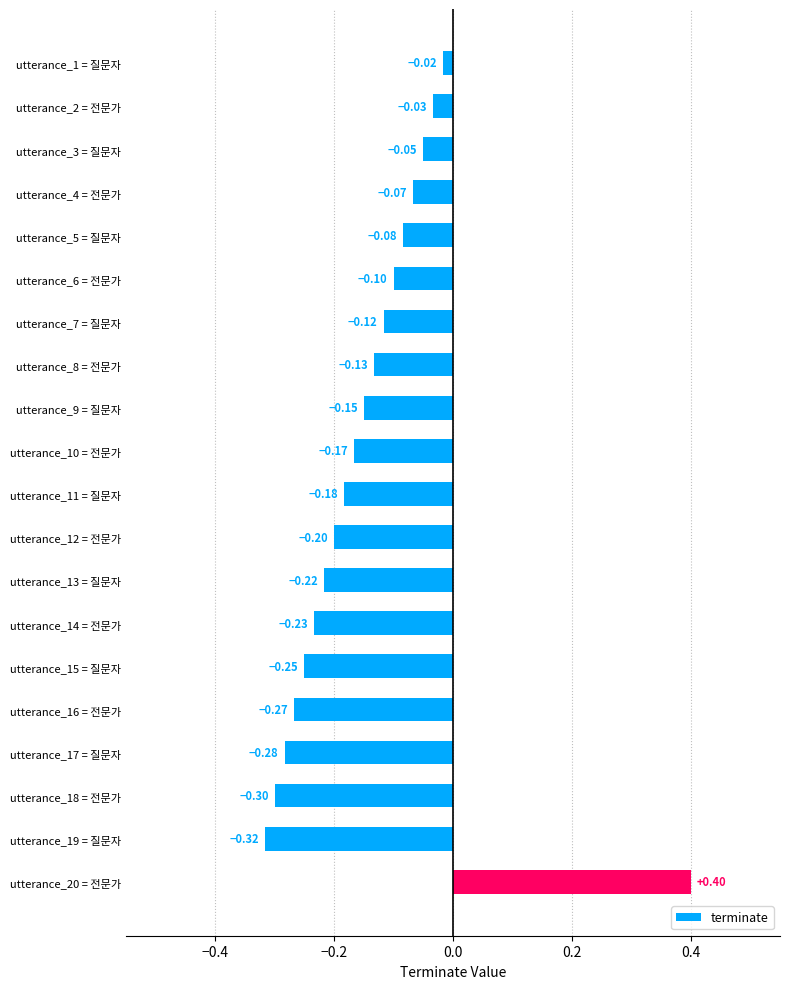

What is the difference between the maximum and minimum values?

0.7